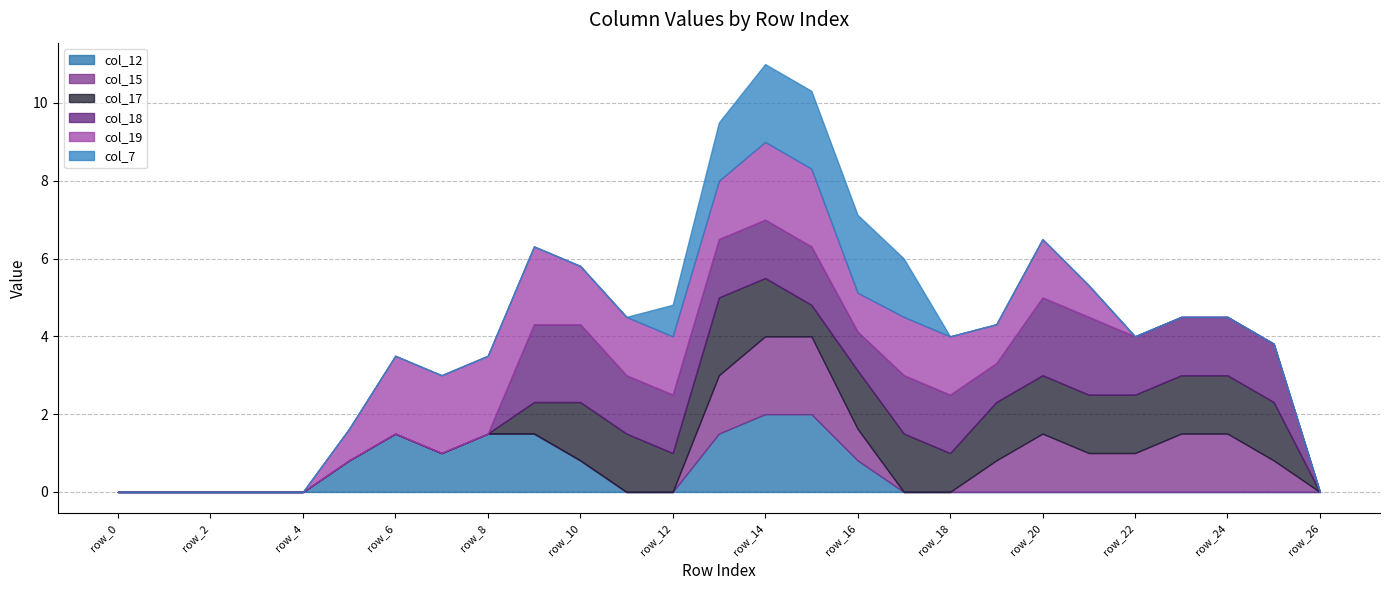

Does the chart display data point markers on the line(s)?

No